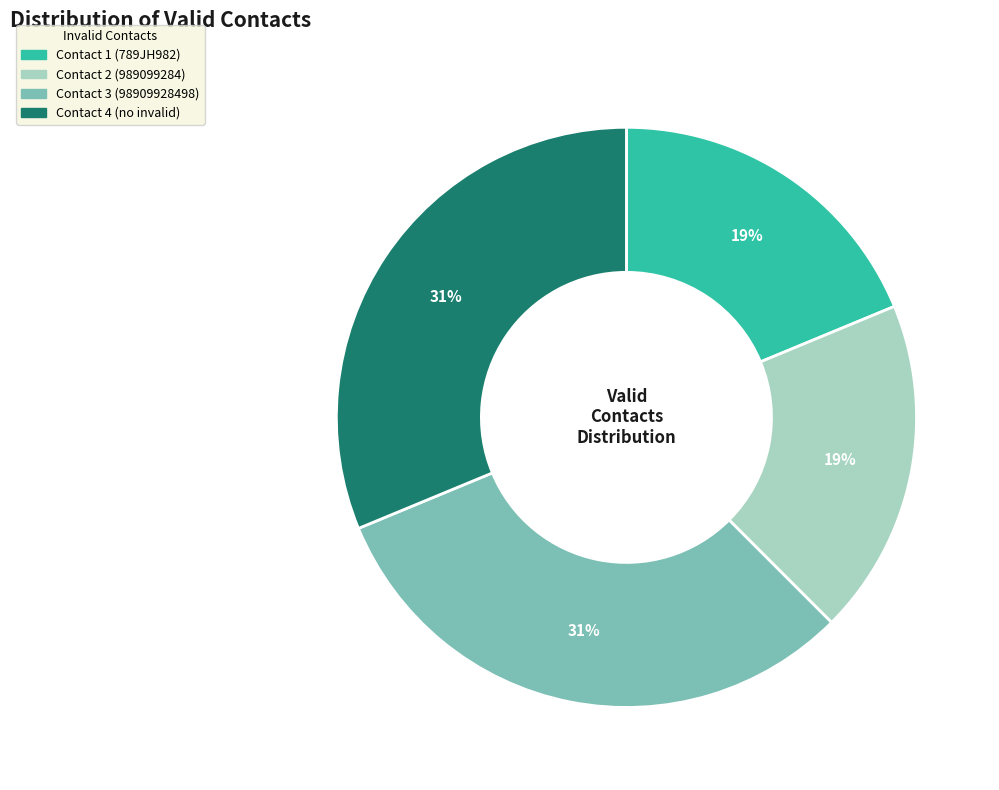

Between Contact 2 (989099284) and Contact 4 (no invalid), which is larger?

Contact 4 (no invalid)